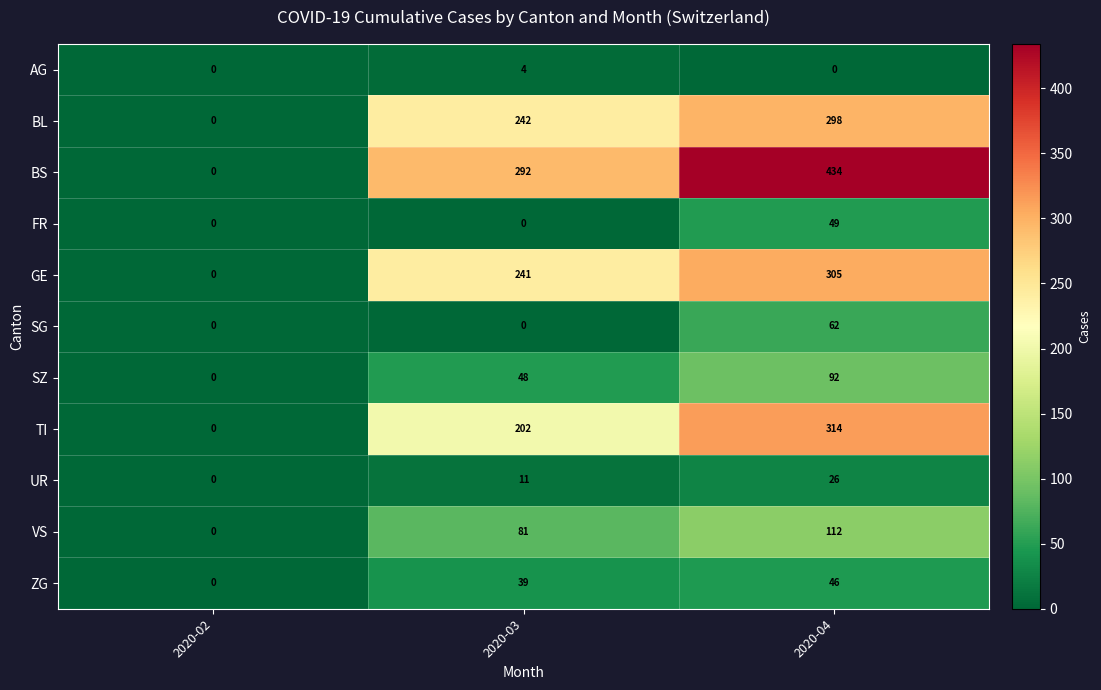

Which series has the largest range (max minus min)?

BS